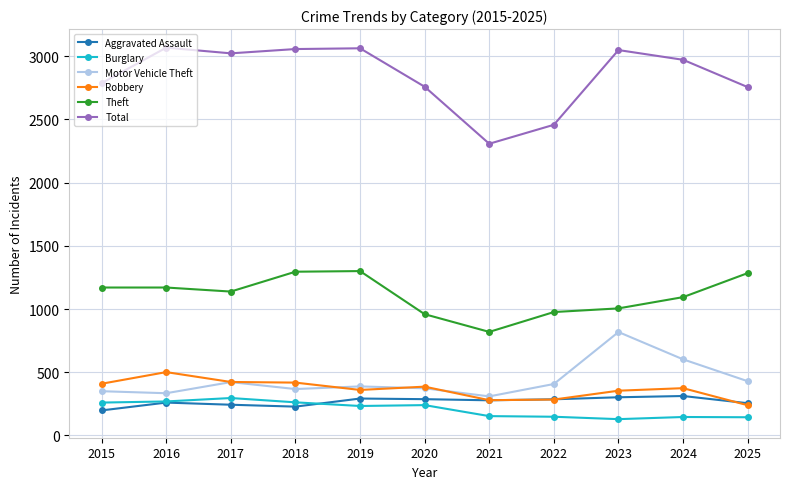

Which series has the largest range (max minus min)?

Total